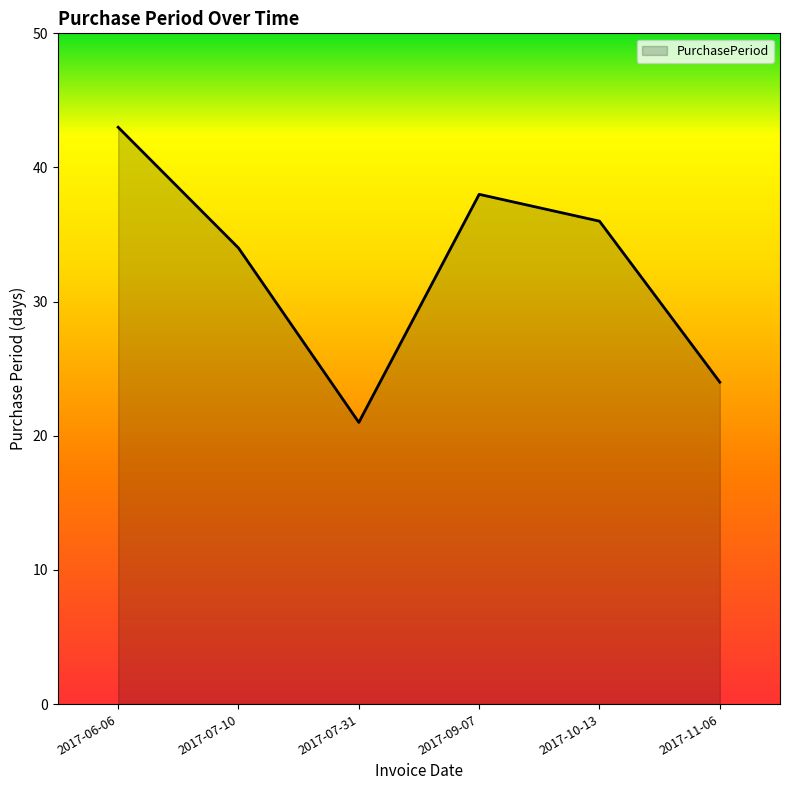

How many values are below 36?

3